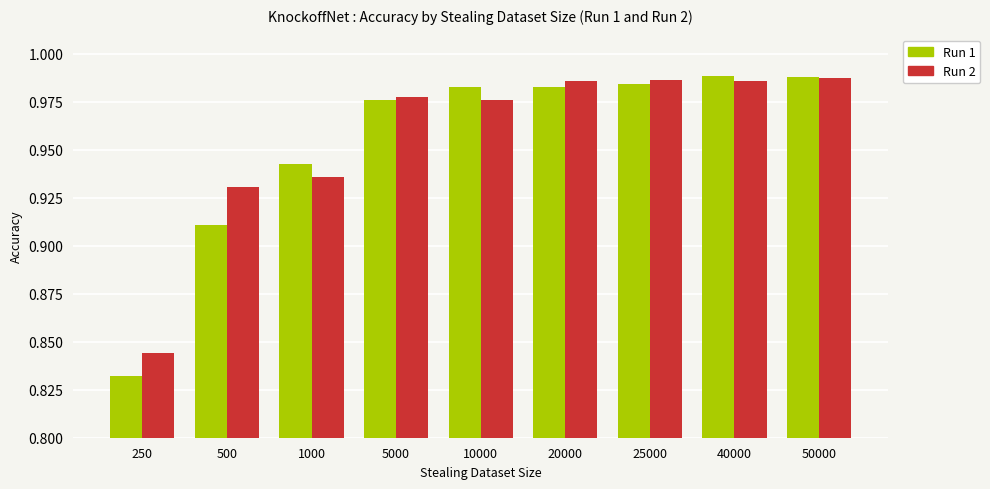

At which label is Run 2 closest to 0?

250